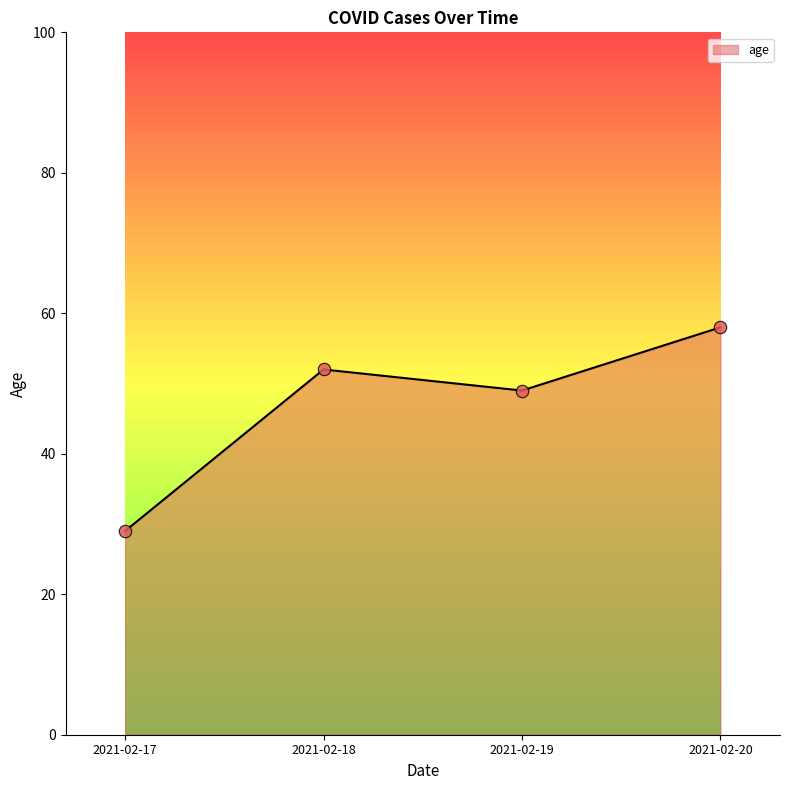

What is the change in value from 2021-02-19 to 2021-02-20?

+9